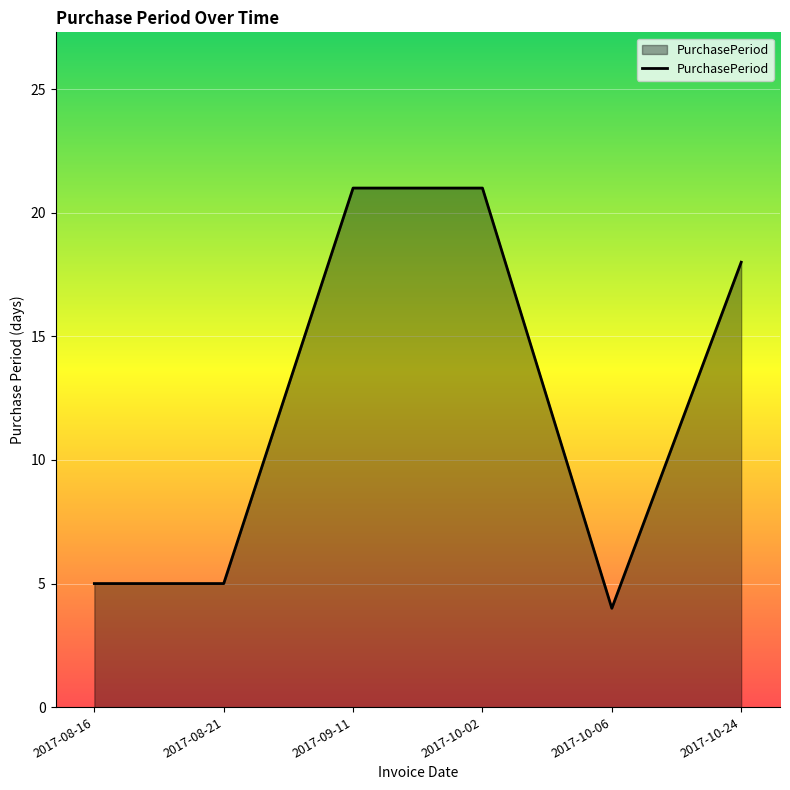

What is the sum of the values at 2017-10-02 and 2017-09-11?

42